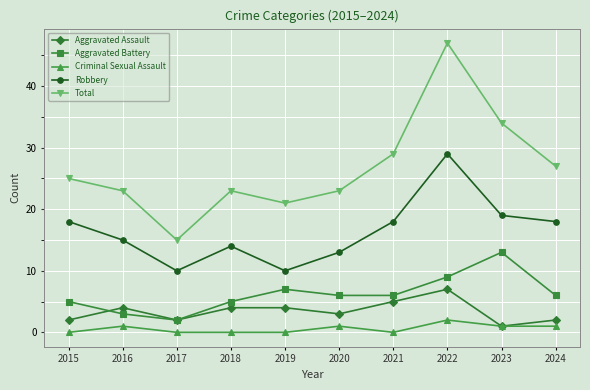

Count the number of data series in this chart.

5